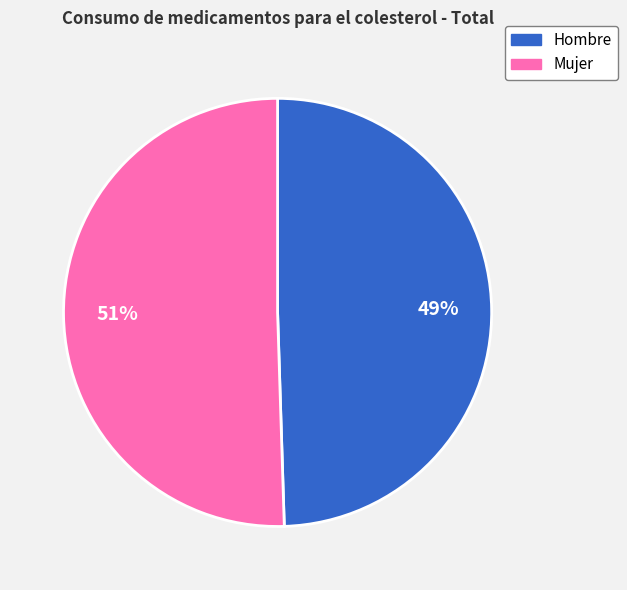

To the nearest percent, what portion does Hombre represent?

49%